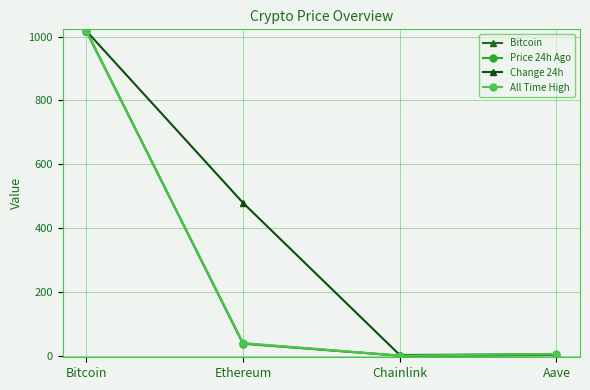

Reading right to left, transcribe all the data shown in this chart.

Bitcoin: 2.4	0.2	38.4	1018.0
Price 24h Ago: 2.4	0.2	37.5	1018.0
Change 24h: 4.5	2.4	479.2	1018.0
All Time High: 5.3	0.4	39.9	1018.0